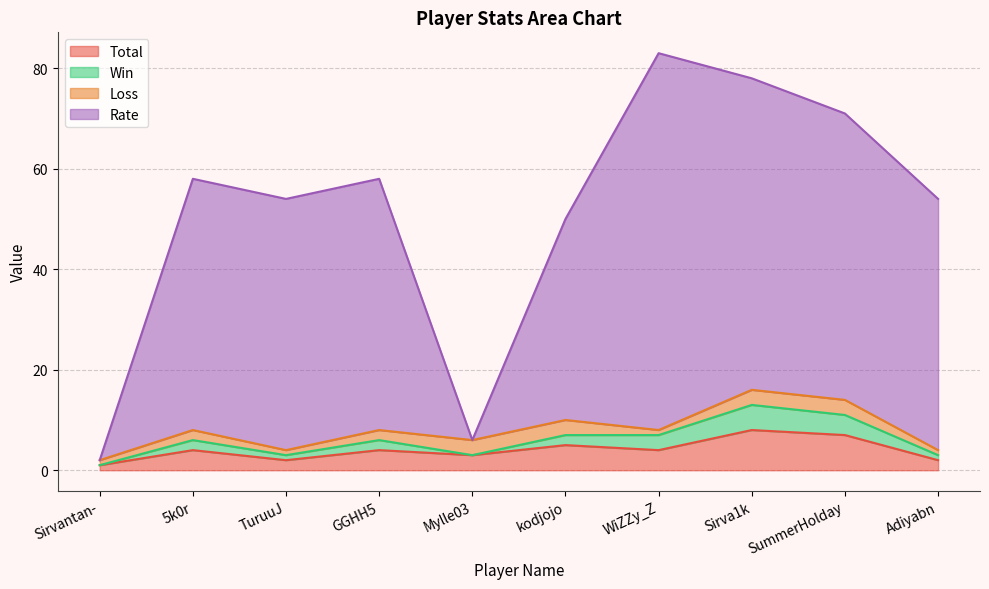

Is it true that Total equals 4 at WiZZy_Z?

True